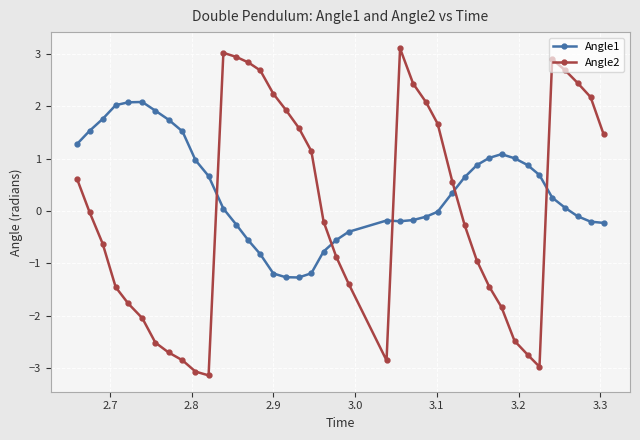

Rank the series by their maximum value, from lowest to highest.

Angle1, Angle2